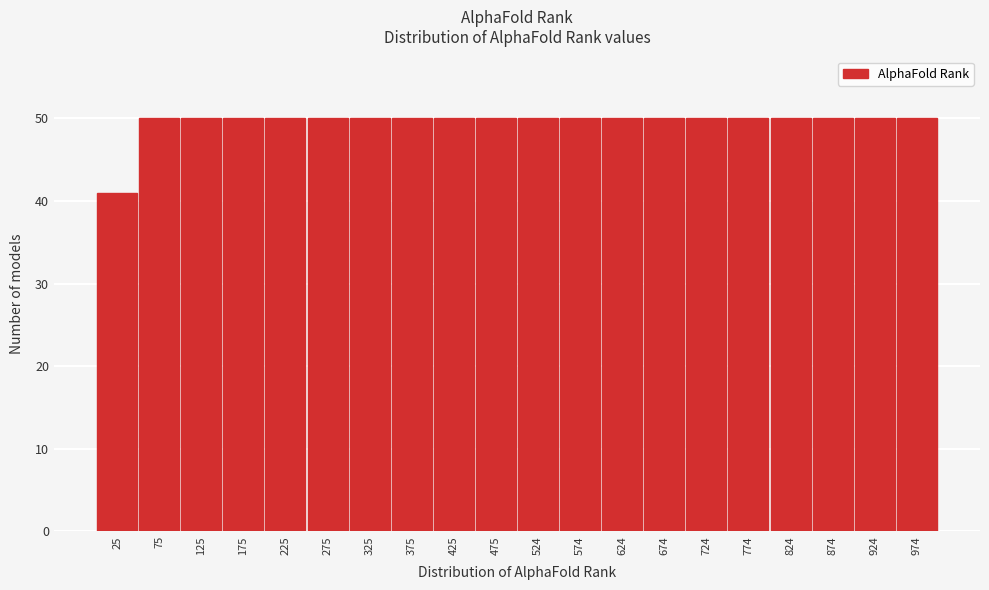

Reading left to right, transcribe this chart: for each bar, give the range it covers on the x-axis and its height. Neither the bar edges nor the heights are printed on the chart, so give them approximately, as read against the axes.

0 to 50: 41
50 to 100: 50
100 to 150: 50
150 to 200: 50
200 to 250: 50
250 to 300: 50
300 to 350: 50
350 to 400: 50
400 to 450: 50
450 to 500: 50
500 to 550: 50
550 to 600: 50
600 to 650: 50
650 to 700: 50
700 to 750: 50
750 to 800: 50
800 to 850: 50
850 to 900: 50
900 to 950: 50
950 to 1000: 50